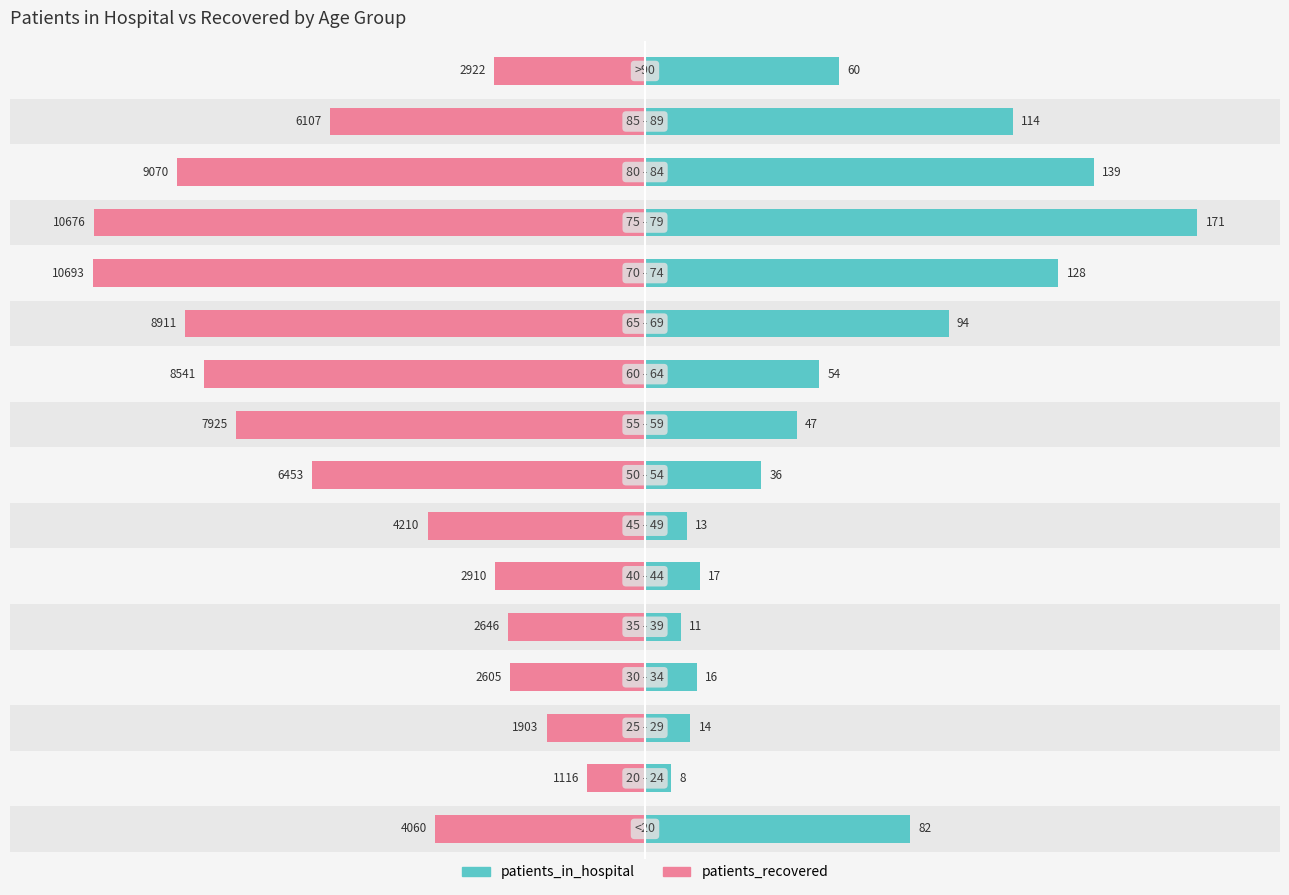

What are all the series names shown in the legend?

patients_in_hospital, patients_recovered